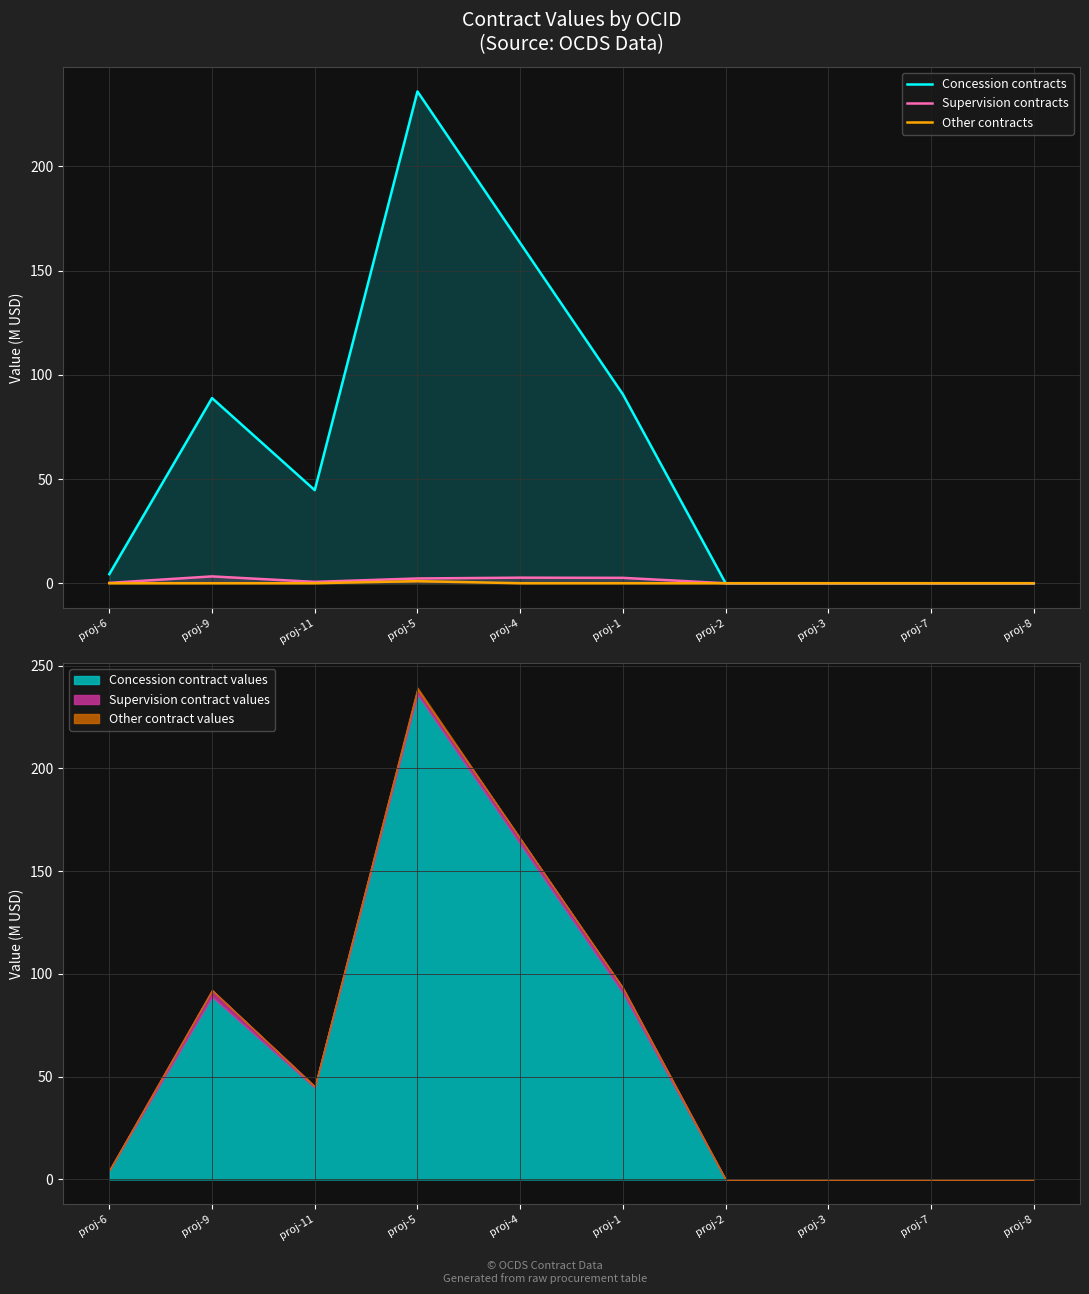

What is the value of the Concession contracts point at the 1st from the left?

4.4